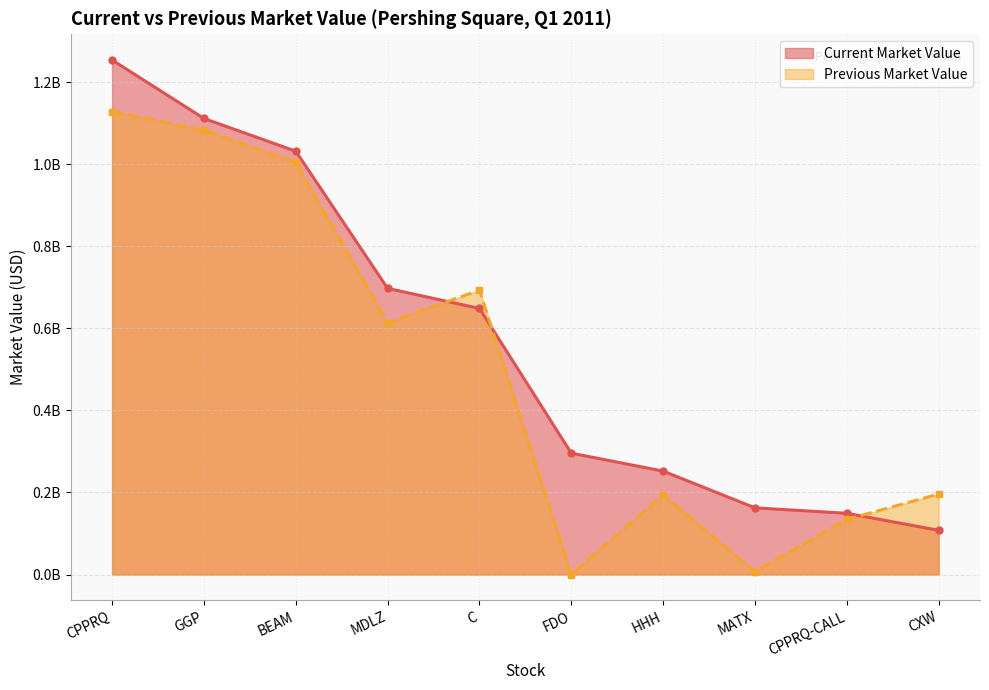

What position from the right is HHH?

4